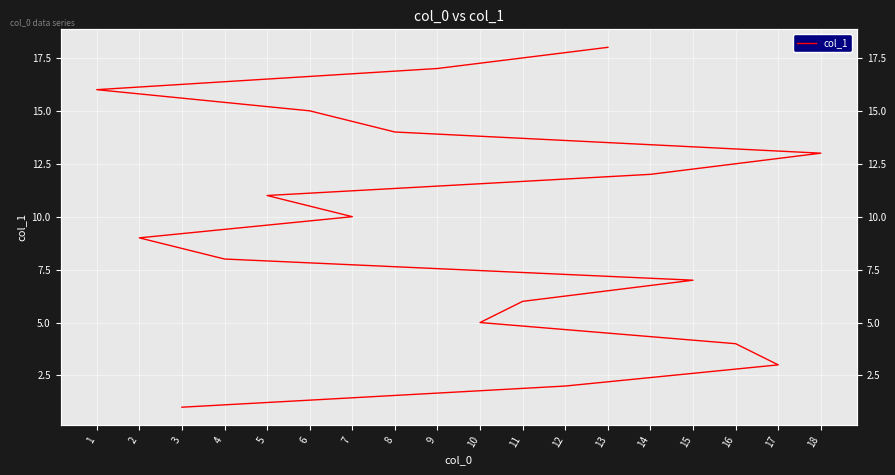

Rank the categories by value from lowest to highest.

3, 12, 17, 16, 10, 11, 15, 4, 2, 7, 5, 14, 18, 8, 6, 1, 9, 13